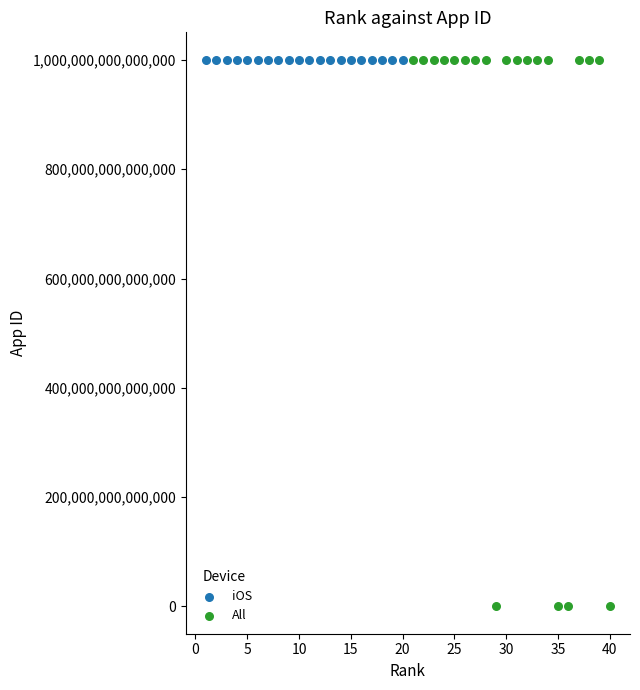

Which series contains the lowest Y value?

All